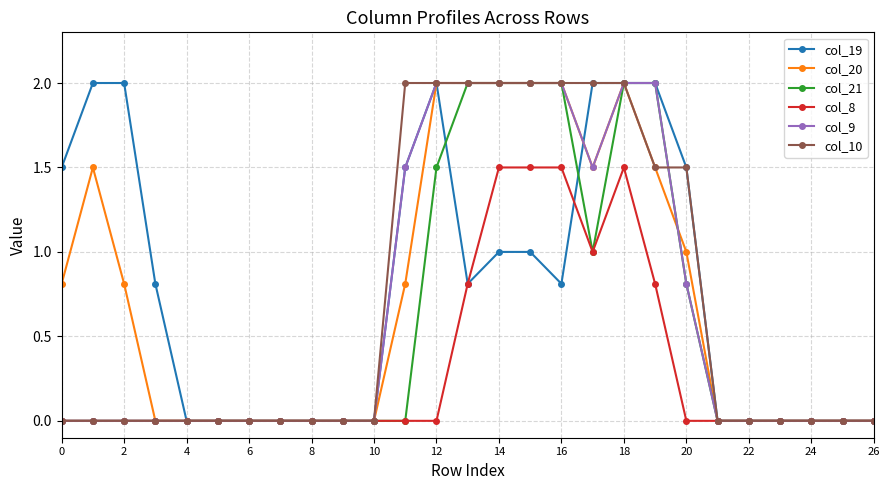

What is the average value of the col_19 series?

0.8